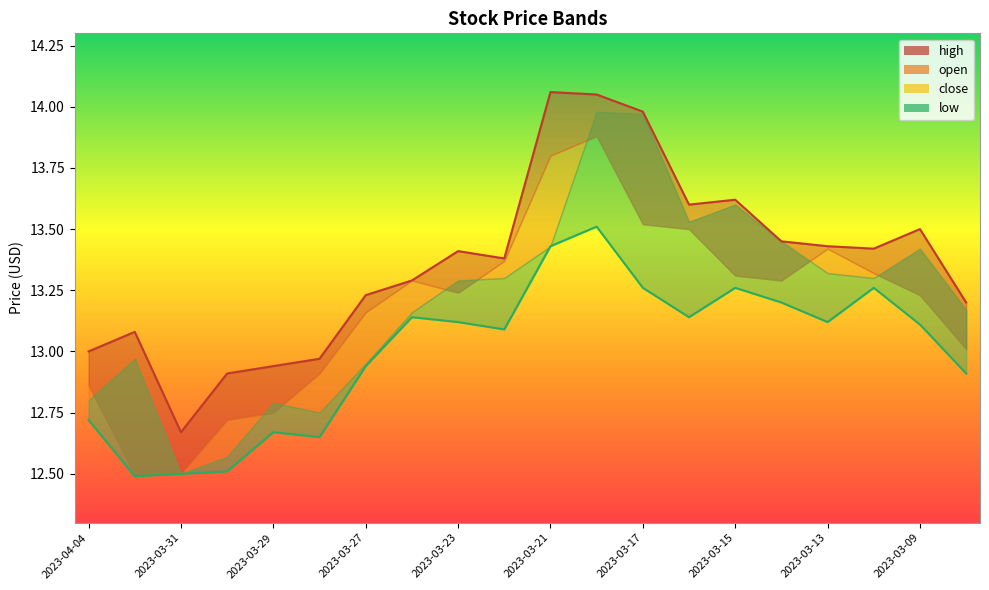

True or false: high and low cross at least once.

False